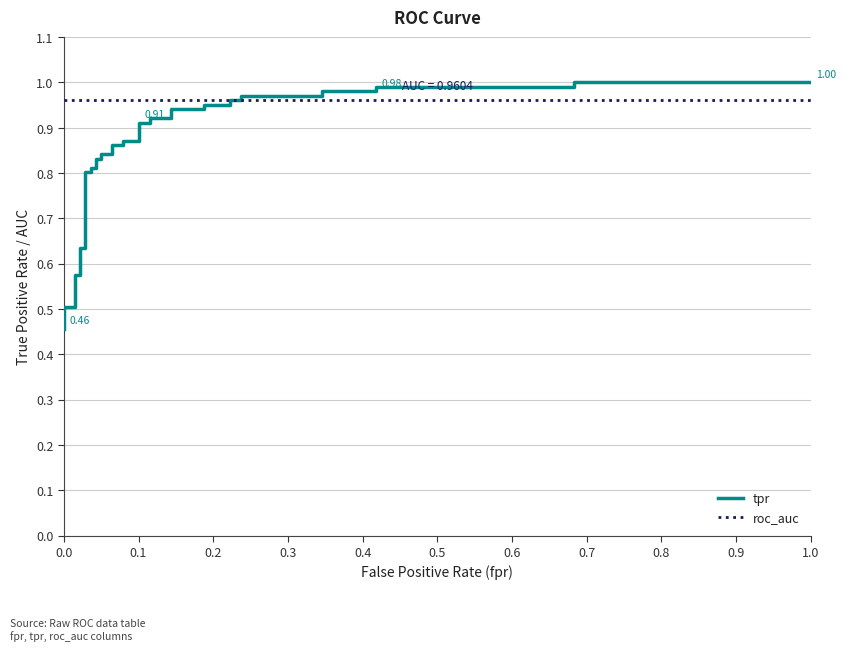

True or false: roc_auc has more than 0 interior local peaks.

False